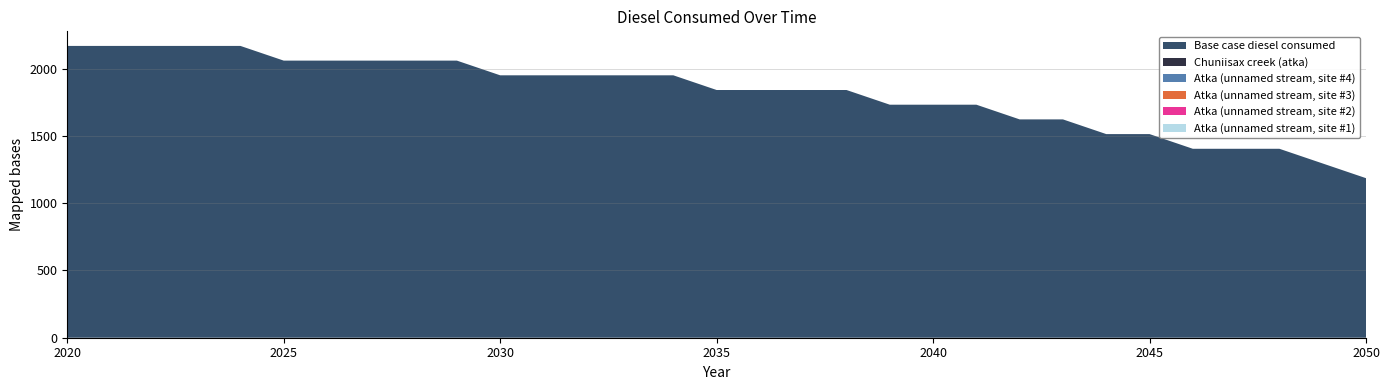

Reading right to left, transcribe all the data shown in this chart.

Base case diesel consumed: 2050=1186.5	2049=1295.8	2048=1405.1	2047=1405.1	2046=1405.1	2045=1514.3	2044=1514.3	2043=1623.6	2042=1623.6	2041=1732.9	2040=1732.9	2039=1732.9	2038=1842.2	2037=1842.2	2036=1842.2	2035=1842.2	2034=1951.4	2033=1951.4	2032=1951.4	2031=1951.4	2030=1951.4	2029=2060.7	2028=2060.7	2027=2060.7	2026=2060.7	2025=2060.7	2024=2170.0	2023=2170.0	2022=2170.0	2021=2170.0	2020=2170.0
Chuniisax creek (atka): 2050=0.0	2049=0.0	2048=0.0	2047=0.0	2046=0.0	2045=0.0	2044=0.0	2043=0.0	2042=0.0	2041=0.0	2040=0.0	2039=0.0	2038=0.0	2037=0.0	2036=0.0	2035=0.0	2034=0.0	2033=0.0	2032=0.0	2031=0.0	2030=0.0	2029=0.0	2028=0.0	2027=0.0	2026=0.0	2025=0.0	2024=0.0	2023=0.0	2022=0.0	2021=0.0	2020=0.0
Atka (unnamed stream, site #4): 2050=0.0	2049=0.0	2048=0.0	2047=0.0	2046=0.0	2045=0.0	2044=0.0	2043=0.0	2042=0.0	2041=0.0	2040=0.0	2039=0.0	2038=0.0	2037=0.0	2036=0.0	2035=0.0	2034=0.0	2033=0.0	2032=0.0	2031=0.0	2030=0.0	2029=0.0	2028=0.0	2027=0.0	2026=0.0	2025=0.0	2024=0.0	2023=0.0	2022=0.0	2021=0.0	2020=0.0
Atka (unnamed stream, site #3): 2050=0.0	2049=0.0	2048=0.0	2047=0.0	2046=0.0	2045=0.0	2044=0.0	2043=0.0	2042=0.0	2041=0.0	2040=0.0	2039=0.0	2038=0.0	2037=0.0	2036=0.0	2035=0.0	2034=0.0	2033=0.0	2032=0.0	2031=0.0	2030=0.0	2029=0.0	2028=0.0	2027=0.0	2026=0.0	2025=0.0	2024=0.0	2023=0.0	2022=0.0	2021=0.0	2020=0.0
Atka (unnamed stream, site #2): 2050=0.0	2049=0.0	2048=0.0	2047=0.0	2046=0.0	2045=0.0	2044=0.0	2043=0.0	2042=0.0	2041=0.0	2040=0.0	2039=0.0	2038=0.0	2037=0.0	2036=0.0	2035=0.0	2034=0.0	2033=0.0	2032=0.0	2031=0.0	2030=0.0	2029=0.0	2028=0.0	2027=0.0	2026=0.0	2025=0.0	2024=0.0	2023=0.0	2022=0.0	2021=0.0	2020=0.0
Atka (unnamed stream, site #1): 2050=0.0	2049=0.0	2048=0.0	2047=0.0	2046=0.0	2045=0.0	2044=0.0	2043=0.0	2042=0.0	2041=0.0	2040=0.0	2039=0.0	2038=0.0	2037=0.0	2036=0.0	2035=0.0	2034=0.0	2033=0.0	2032=0.0	2031=0.0	2030=0.0	2029=0.0	2028=0.0	2027=0.0	2026=0.0	2025=0.0	2024=0.0	2023=0.0	2022=0.0	2021=0.0	2020=0.0